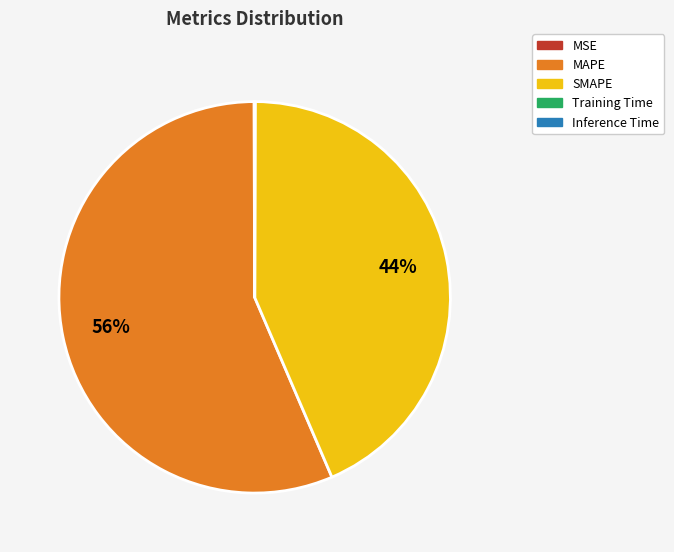

To the nearest percent, what is the difference between the largest and smallest slice percentages?

56%